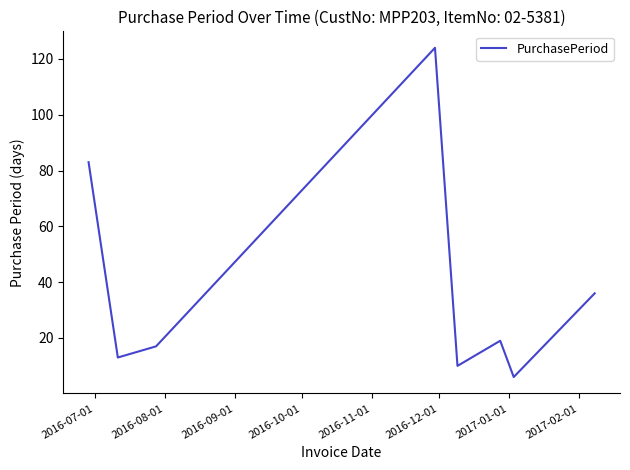

What is the sum of all values?

308